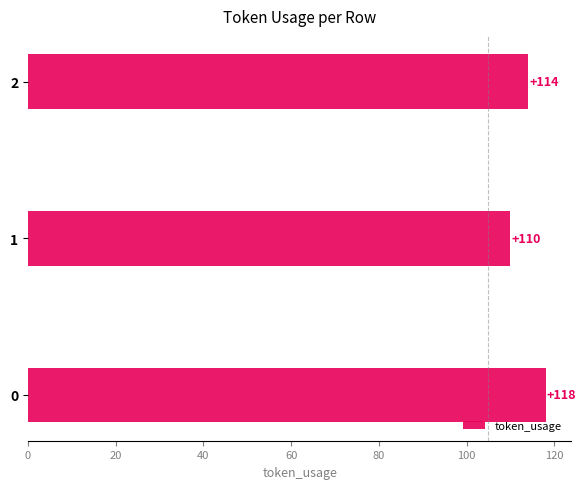

Reading bottom to top, what are all the values shown in this chart?

0=118	1=110	2=114